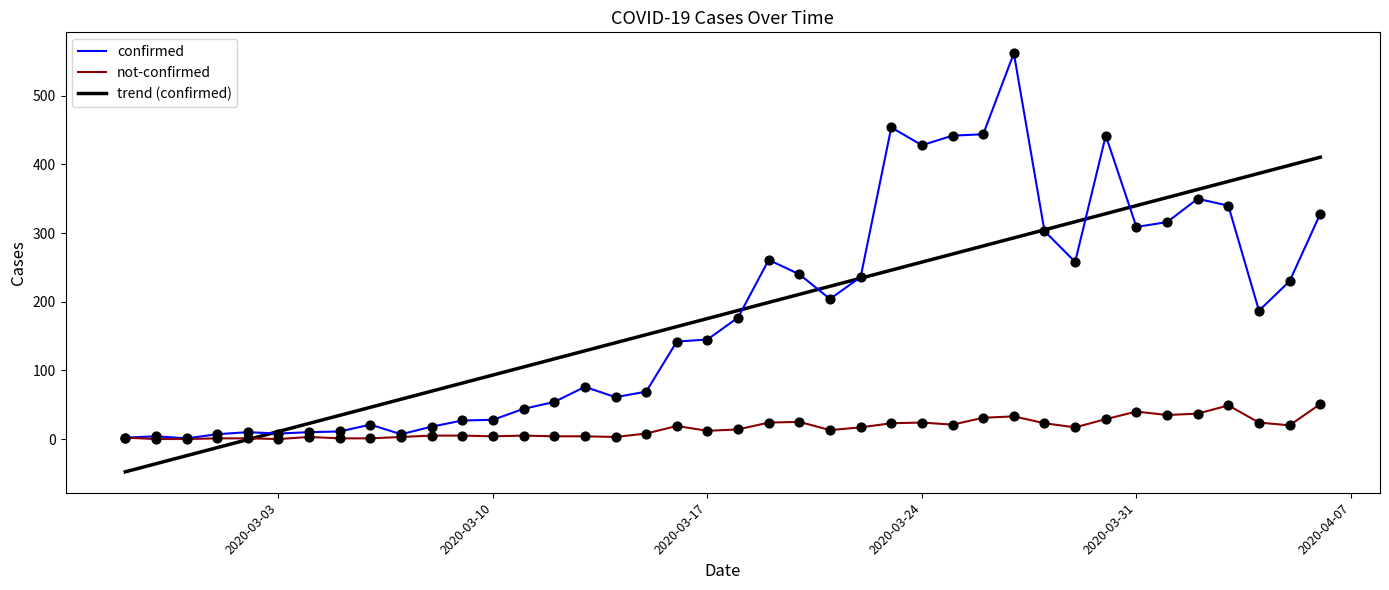

Which series has the widest spread of values?

confirmed